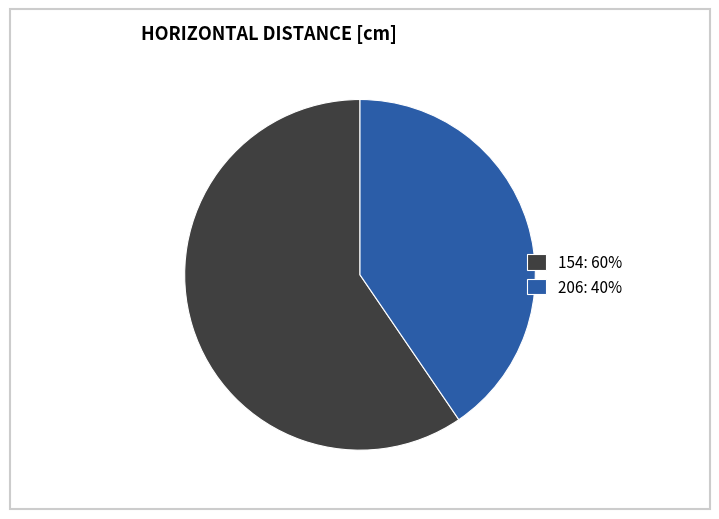

Rank the categories by value from highest to lowest.

154, 206